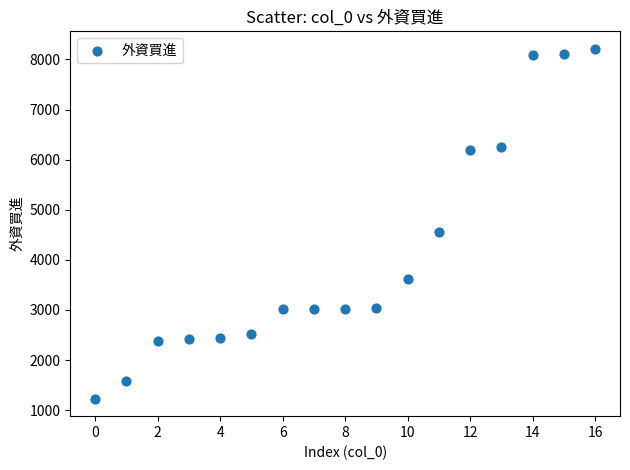

What Y value in the scatter plot is closest to 4721?

4551